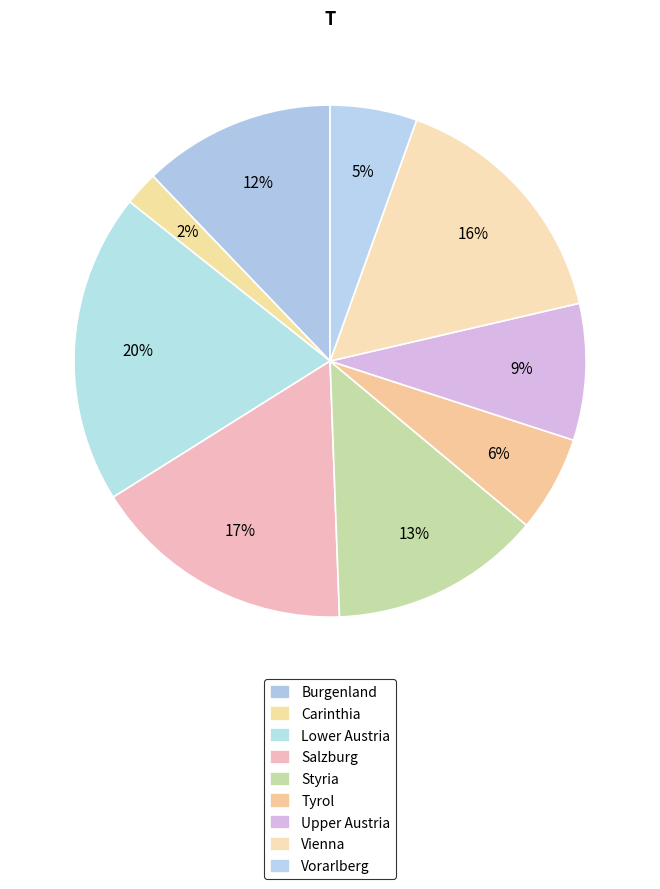

To the nearest percent, what percentage of the pie is Lower Austria?

20%